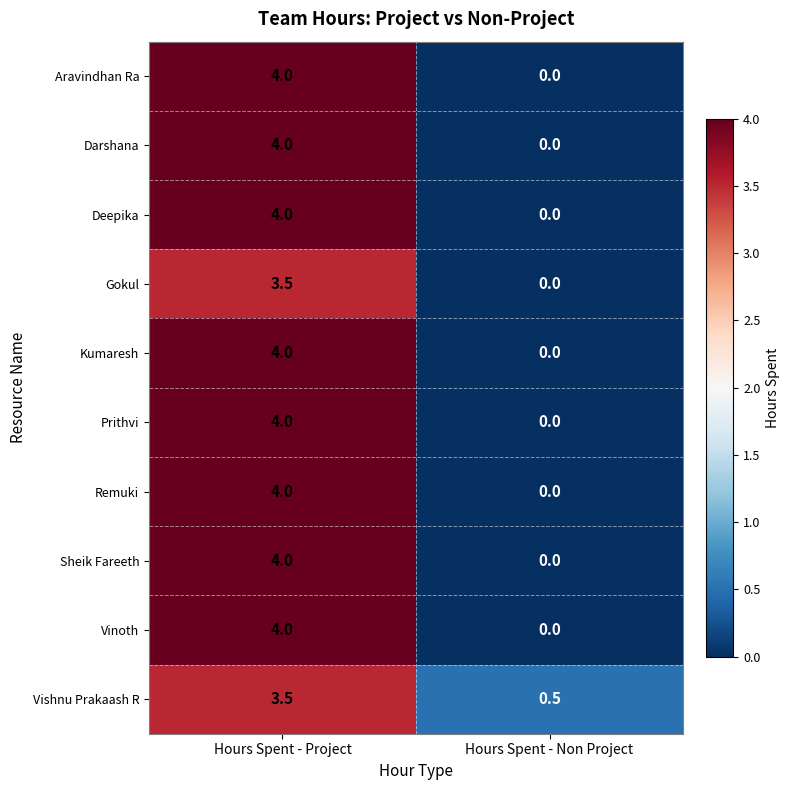

At which category is the sum across all series the highest?

Hours Spent - Project